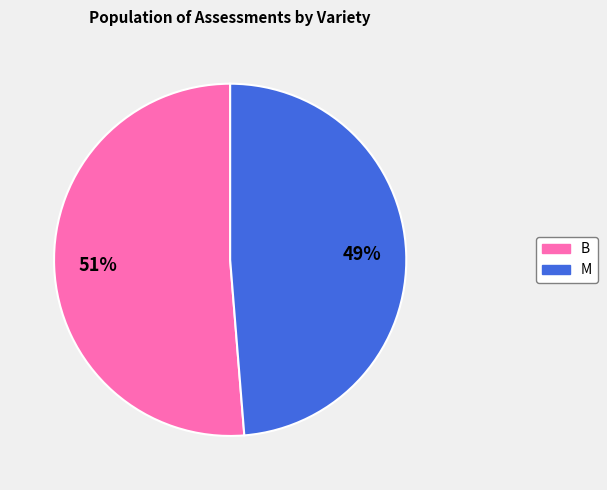

True or false: B accounts for 59% of the total.

False